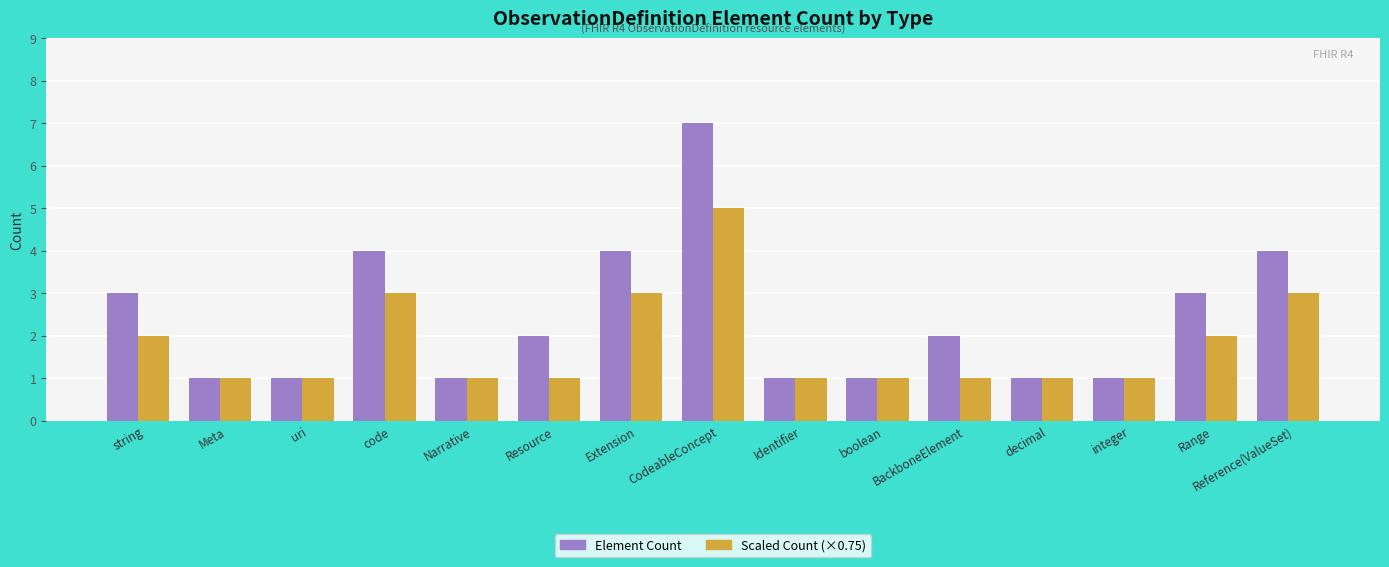

True or false: Element Count has a value of 1 at Resource.

False